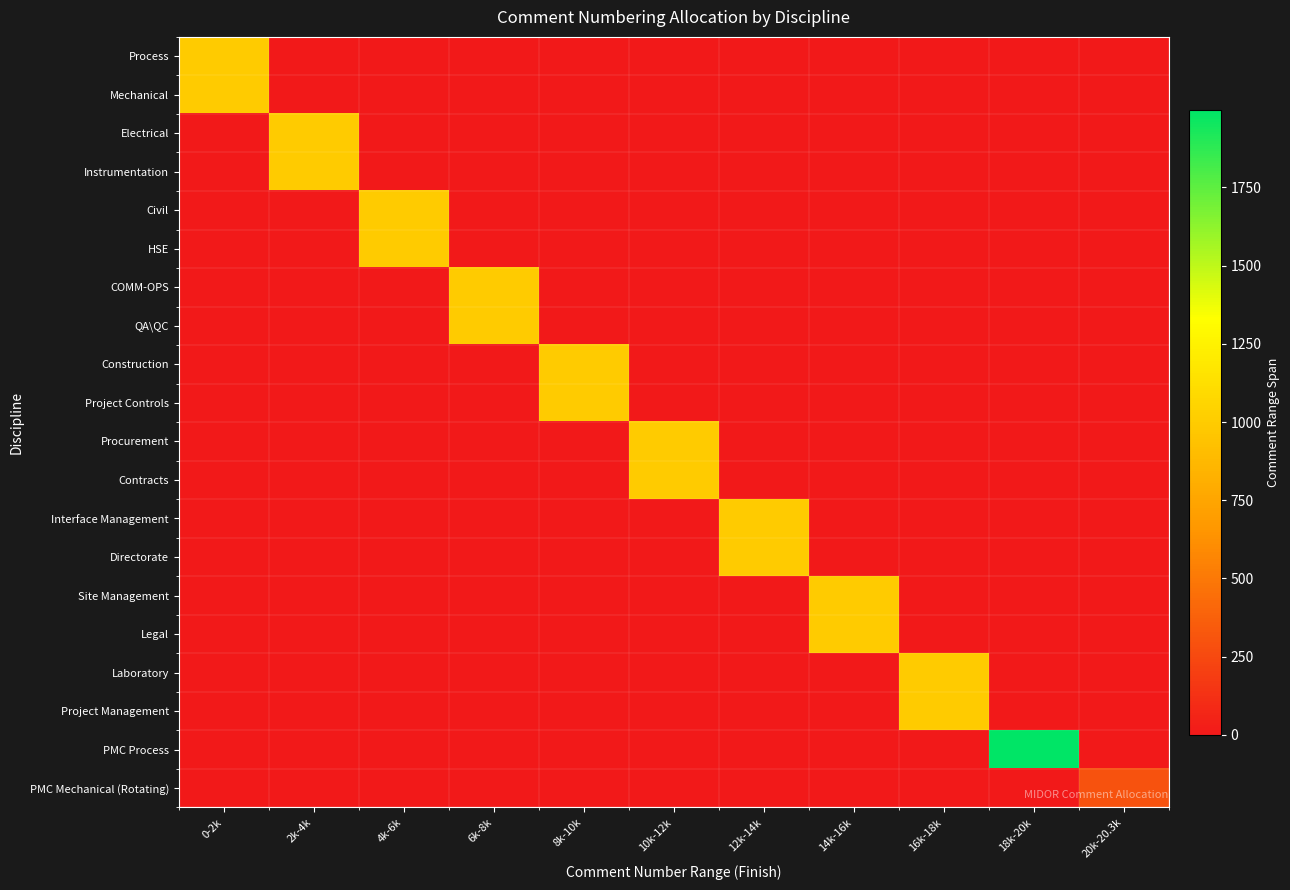

Reading left to right, extract all data points from this chart.

Process: 0-2k=999	2k-4k=0	4k-6k=0	6k-8k=0	8k-10k=0	10k-12k=0	12k-14k=0	14k-16k=0	16k-18k=0	18k-20k=0	20k-20.3k=0
Mechanical: 0-2k=999	2k-4k=0	4k-6k=0	6k-8k=0	8k-10k=0	10k-12k=0	12k-14k=0	14k-16k=0	16k-18k=0	18k-20k=0	20k-20.3k=0
Electrical: 0-2k=0	2k-4k=999	4k-6k=0	6k-8k=0	8k-10k=0	10k-12k=0	12k-14k=0	14k-16k=0	16k-18k=0	18k-20k=0	20k-20.3k=0
Instrumentation: 0-2k=0	2k-4k=999	4k-6k=0	6k-8k=0	8k-10k=0	10k-12k=0	12k-14k=0	14k-16k=0	16k-18k=0	18k-20k=0	20k-20.3k=0
Civil: 0-2k=0	2k-4k=0	4k-6k=999	6k-8k=0	8k-10k=0	10k-12k=0	12k-14k=0	14k-16k=0	16k-18k=0	18k-20k=0	20k-20.3k=0
HSE: 0-2k=0	2k-4k=0	4k-6k=999	6k-8k=0	8k-10k=0	10k-12k=0	12k-14k=0	14k-16k=0	16k-18k=0	18k-20k=0	20k-20.3k=0
COMM-OPS: 0-2k=0	2k-4k=0	4k-6k=0	6k-8k=999	8k-10k=0	10k-12k=0	12k-14k=0	14k-16k=0	16k-18k=0	18k-20k=0	20k-20.3k=0
QA\QC: 0-2k=0	2k-4k=0	4k-6k=0	6k-8k=999	8k-10k=0	10k-12k=0	12k-14k=0	14k-16k=0	16k-18k=0	18k-20k=0	20k-20.3k=0
Construction: 0-2k=0	2k-4k=0	4k-6k=0	6k-8k=0	8k-10k=999	10k-12k=0	12k-14k=0	14k-16k=0	16k-18k=0	18k-20k=0	20k-20.3k=0
Project Controls: 0-2k=0	2k-4k=0	4k-6k=0	6k-8k=0	8k-10k=999	10k-12k=0	12k-14k=0	14k-16k=0	16k-18k=0	18k-20k=0	20k-20.3k=0
Procurement: 0-2k=0	2k-4k=0	4k-6k=0	6k-8k=0	8k-10k=0	10k-12k=999	12k-14k=0	14k-16k=0	16k-18k=0	18k-20k=0	20k-20.3k=0
Contracts: 0-2k=0	2k-4k=0	4k-6k=0	6k-8k=0	8k-10k=0	10k-12k=999	12k-14k=0	14k-16k=0	16k-18k=0	18k-20k=0	20k-20.3k=0
Interface Management: 0-2k=0	2k-4k=0	4k-6k=0	6k-8k=0	8k-10k=0	10k-12k=0	12k-14k=999	14k-16k=0	16k-18k=0	18k-20k=0	20k-20.3k=0
Directorate: 0-2k=0	2k-4k=0	4k-6k=0	6k-8k=0	8k-10k=0	10k-12k=0	12k-14k=999	14k-16k=0	16k-18k=0	18k-20k=0	20k-20.3k=0
Site Management: 0-2k=0	2k-4k=0	4k-6k=0	6k-8k=0	8k-10k=0	10k-12k=0	12k-14k=0	14k-16k=999	16k-18k=0	18k-20k=0	20k-20.3k=0
Legal: 0-2k=0	2k-4k=0	4k-6k=0	6k-8k=0	8k-10k=0	10k-12k=0	12k-14k=0	14k-16k=999	16k-18k=0	18k-20k=0	20k-20.3k=0
Laboratory: 0-2k=0	2k-4k=0	4k-6k=0	6k-8k=0	8k-10k=0	10k-12k=0	12k-14k=0	14k-16k=0	16k-18k=999	18k-20k=0	20k-20.3k=0
Project Management: 0-2k=0	2k-4k=0	4k-6k=0	6k-8k=0	8k-10k=0	10k-12k=0	12k-14k=0	14k-16k=0	16k-18k=999	18k-20k=0	20k-20.3k=0
PMC Process: 0-2k=0	2k-4k=0	4k-6k=0	6k-8k=0	8k-10k=0	10k-12k=0	12k-14k=0	14k-16k=0	16k-18k=0	18k-20k=1999	20k-20.3k=0
PMC Mechanical (Rotating): 0-2k=0	2k-4k=0	4k-6k=0	6k-8k=0	8k-10k=0	10k-12k=0	12k-14k=0	14k-16k=0	16k-18k=0	18k-20k=0	20k-20.3k=299